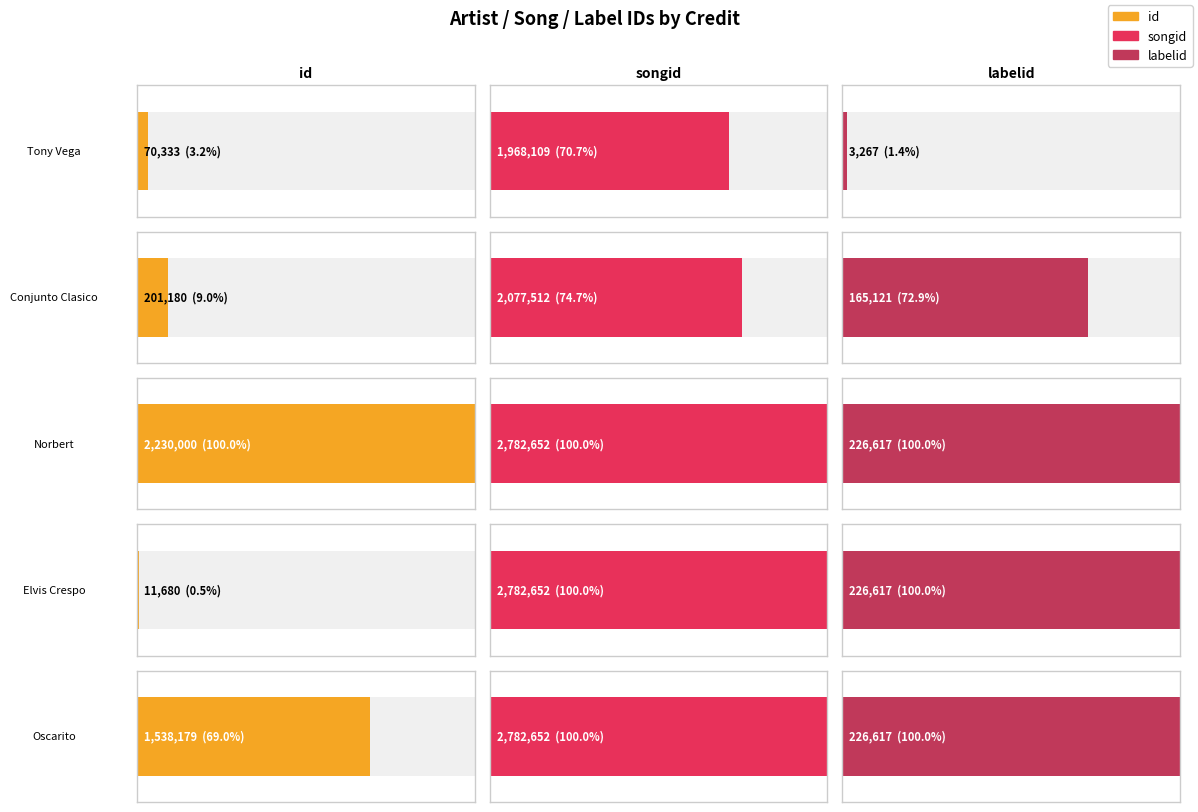

How many data points in labelid are less than 226617?

2